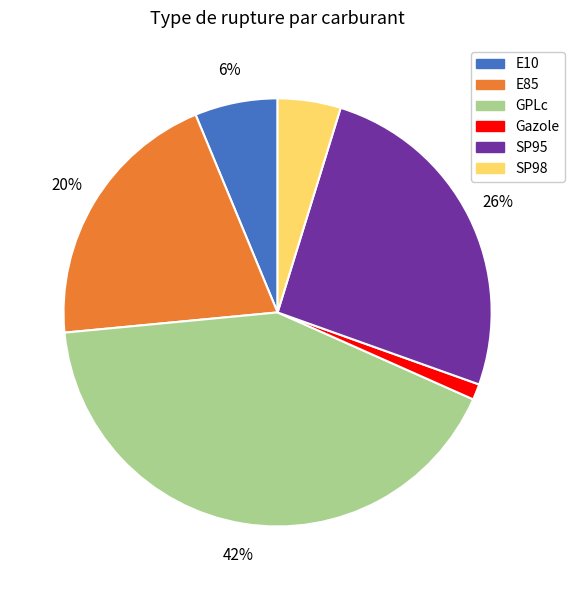

Rank the categories by value from lowest to highest.

Gazole, SP98, E10, E85, SP95, GPLc